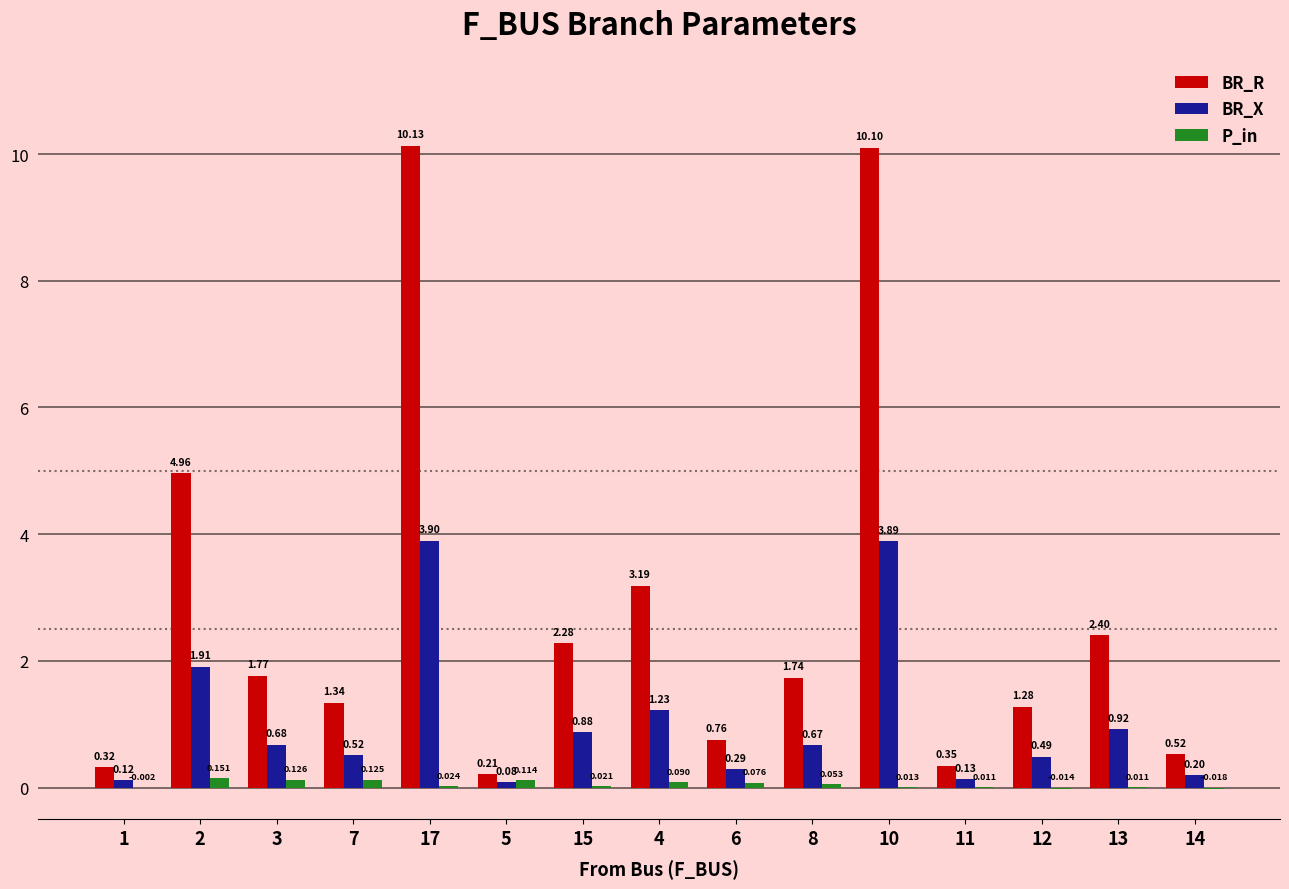

What is the maximum value shown in the chart?

10.1